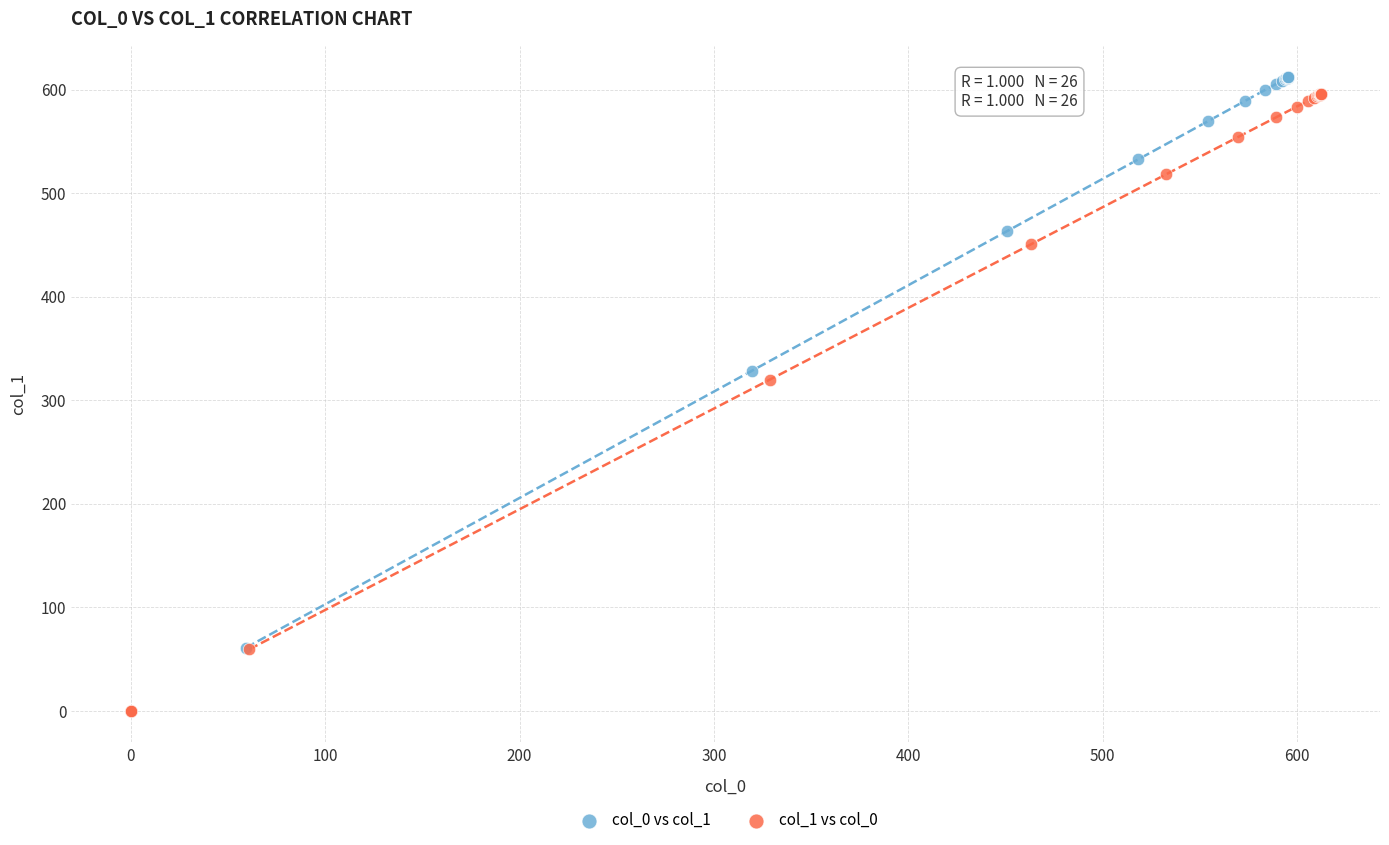

Which series reaches the maximum Y coordinate?

col_0 vs col_1